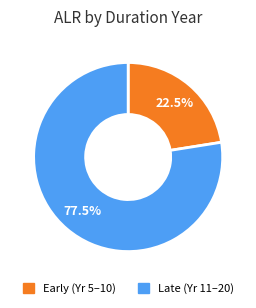

Is there any slice that represents more than half of the pie?

Yes